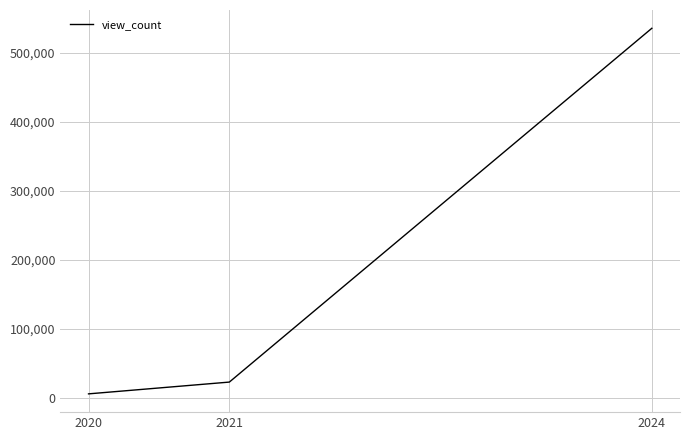

Approximately how many times larger is the value at 2021 compared to 2020?

4.2